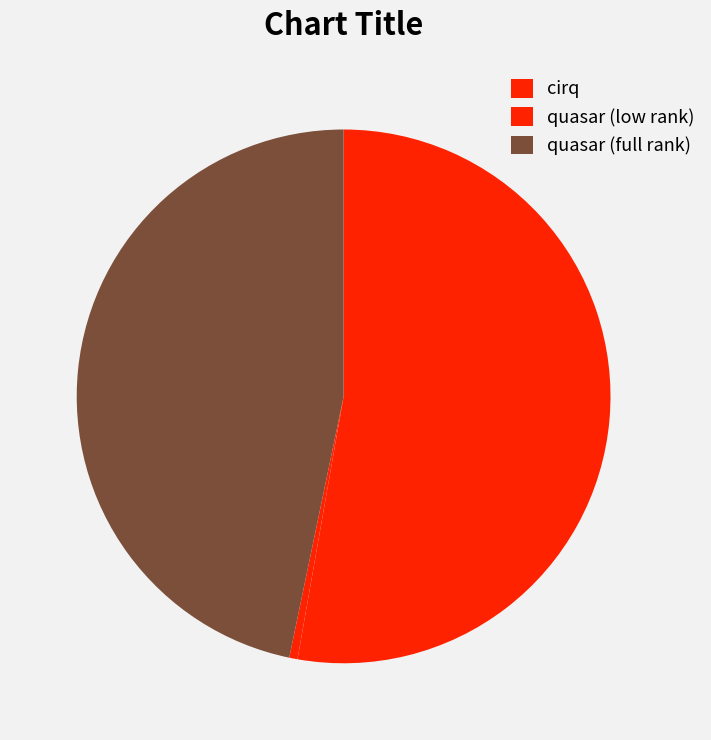

Rank the categories by value from lowest to highest.

quasar (low rank), quasar (full rank), cirq